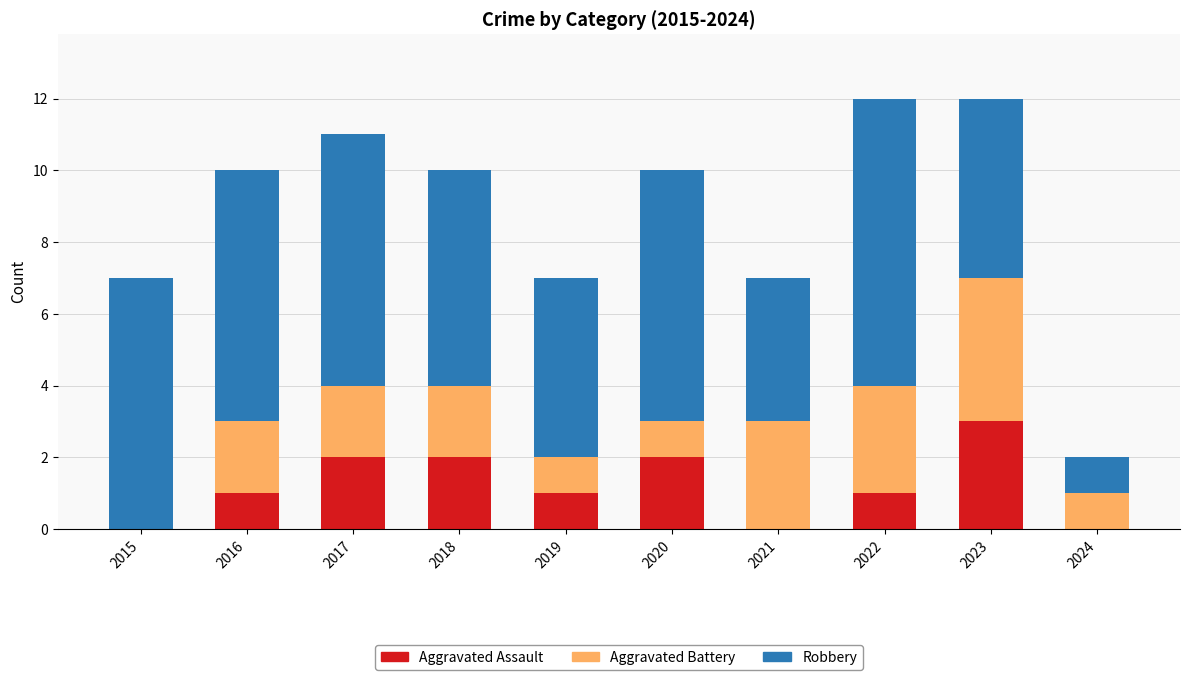

What is the total value across all series at 2022?

12